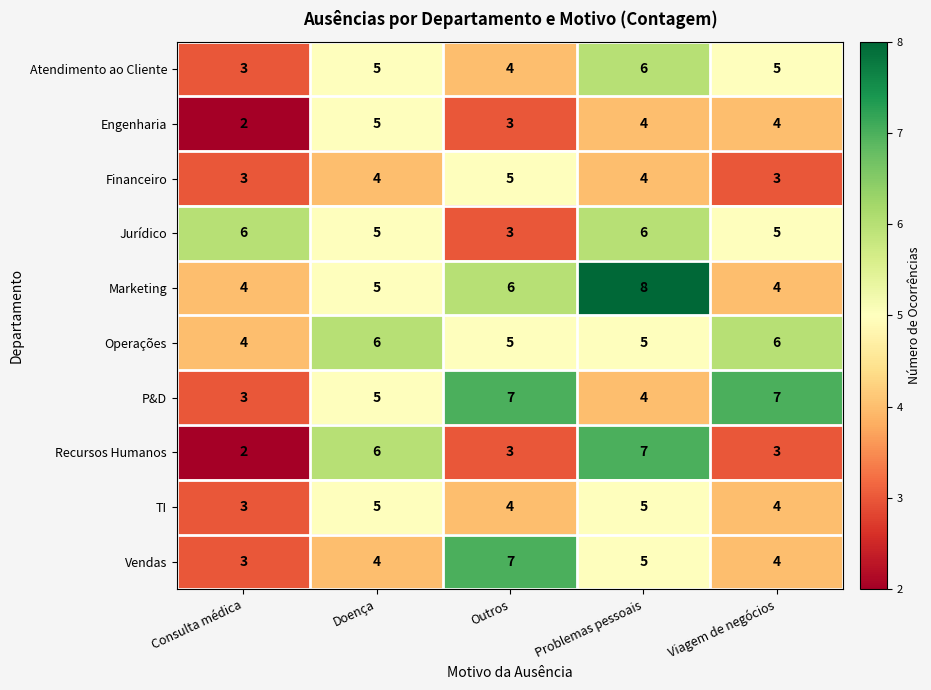

What is the difference between the maximum and minimum values in the Atendimento ao Cliente series?

3